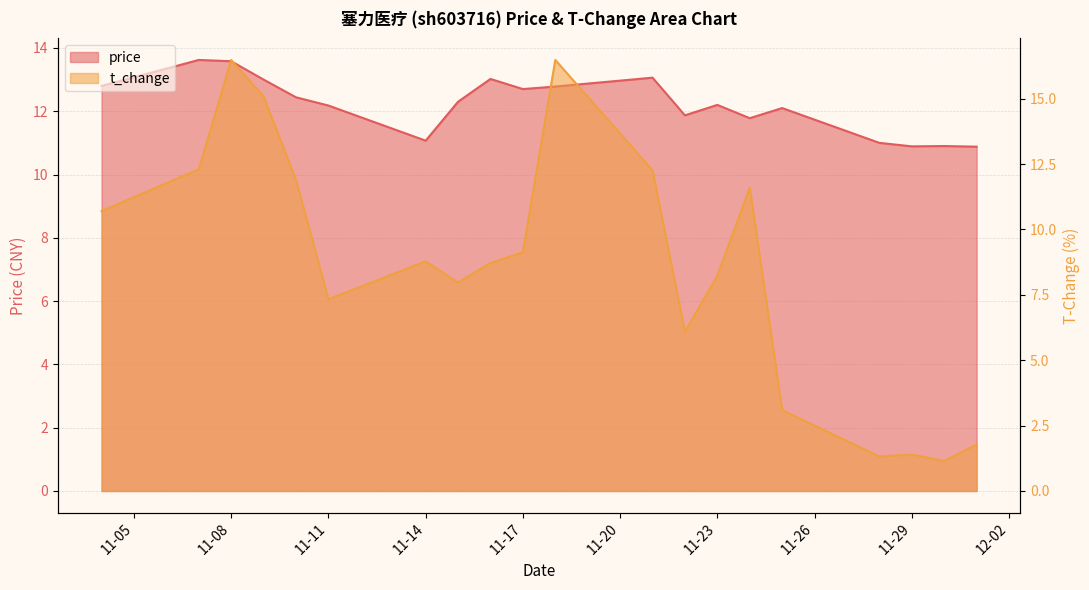

Which series changed the most between 11-23 and 11-29?

t_change